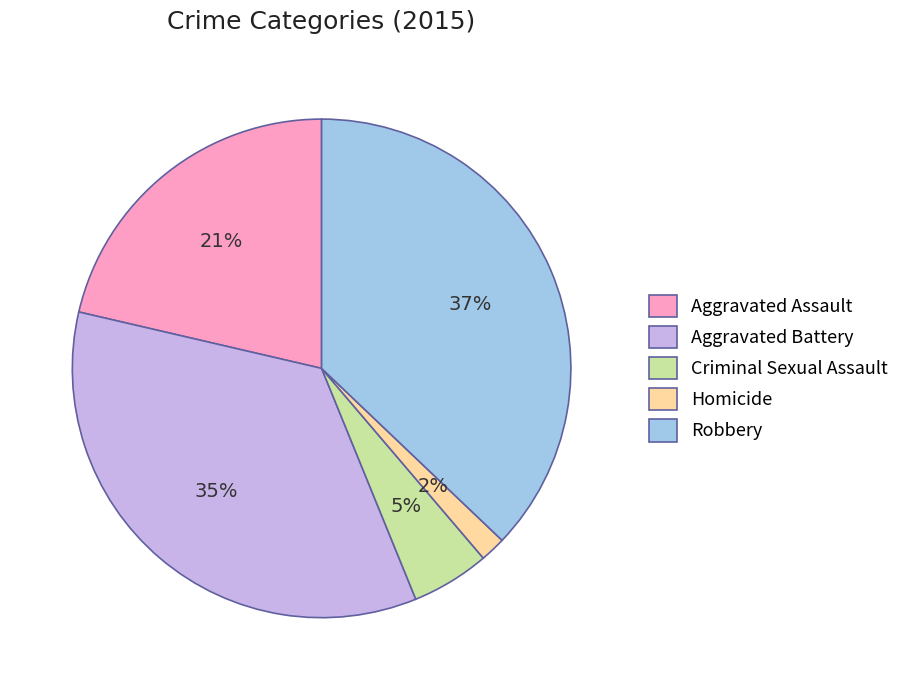

What percentage is the Homicide slice, to the nearest percent?

2%